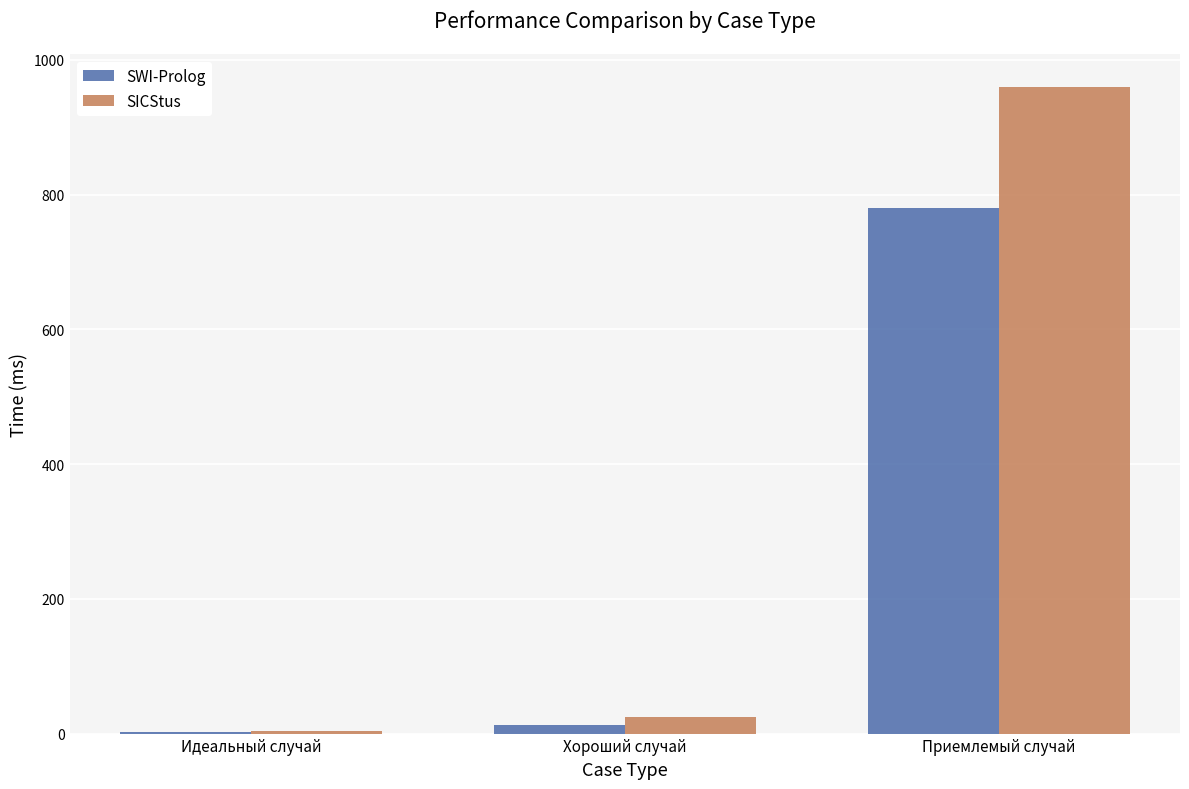

Between Идеальный случай and Приемлемый случай, which series saw the biggest shift?

SICStus